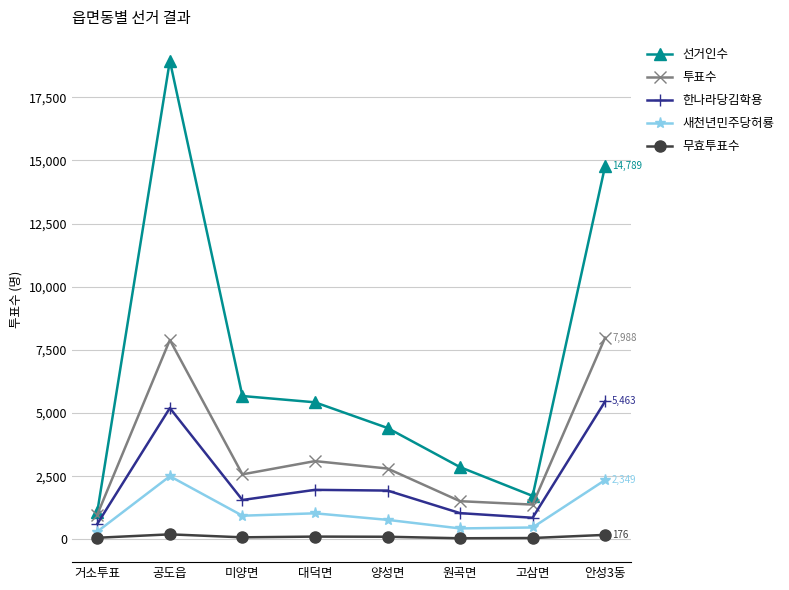

At which label does 선거인수 reach its peak?

공도읍